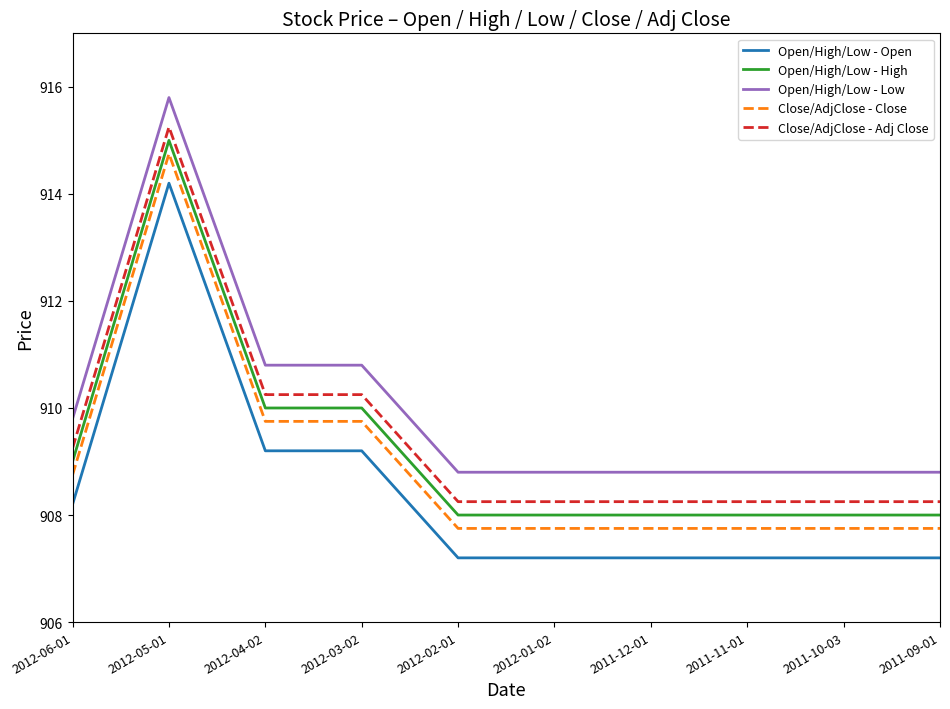

What is the difference between the Open/High/Low - Open values at 2011-09-01 and 2012-04-02?

2.0